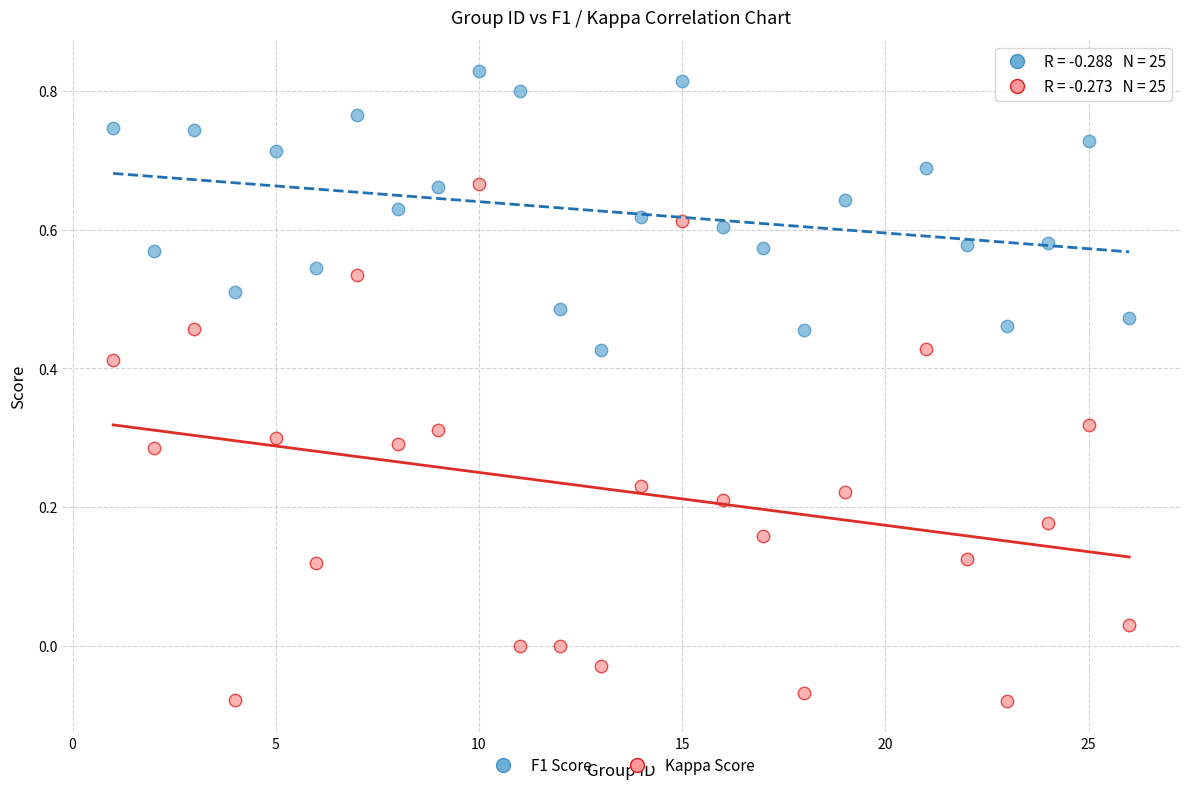

Which series contains the highest Y value?

F1 Score